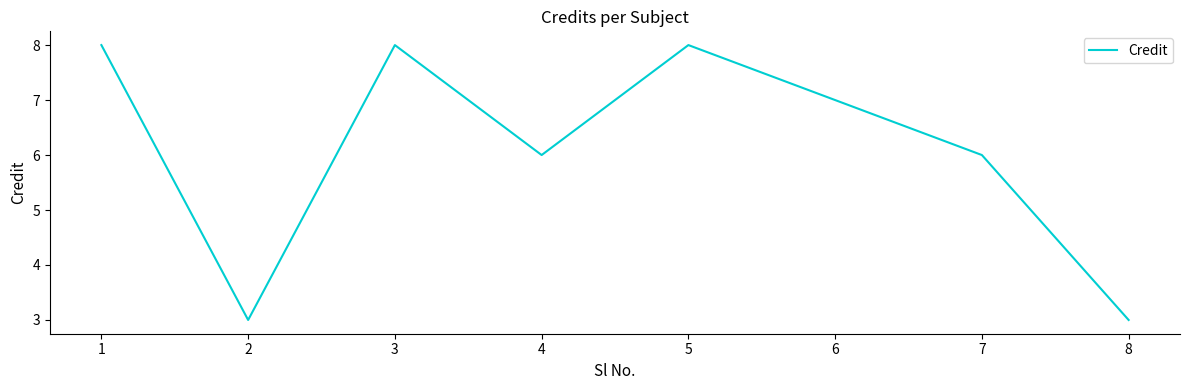

How many values are below 7?

4